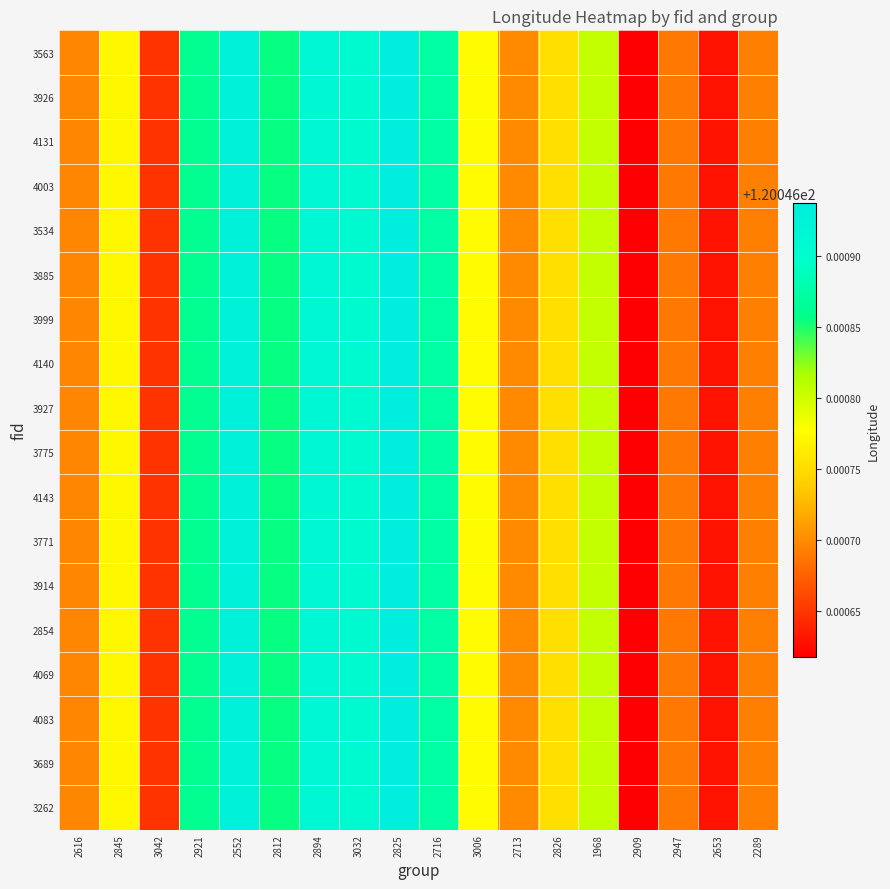

At which category is the sum across all series the highest?

2825